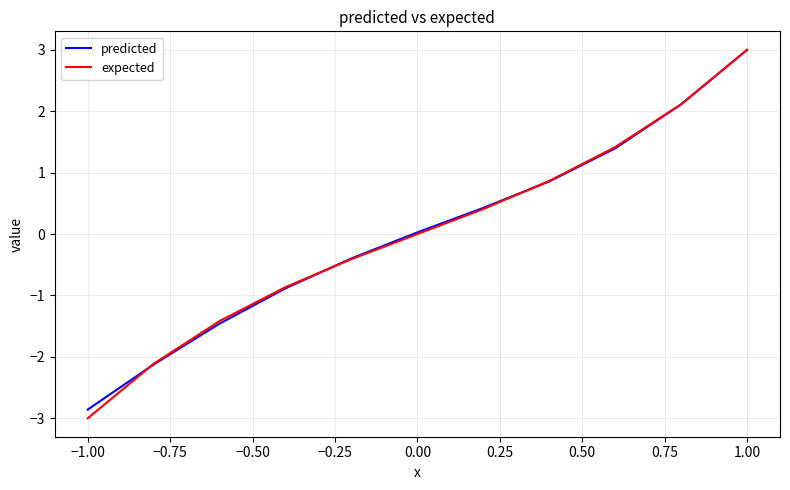

Is this an area chart (filled region under the line)?

No